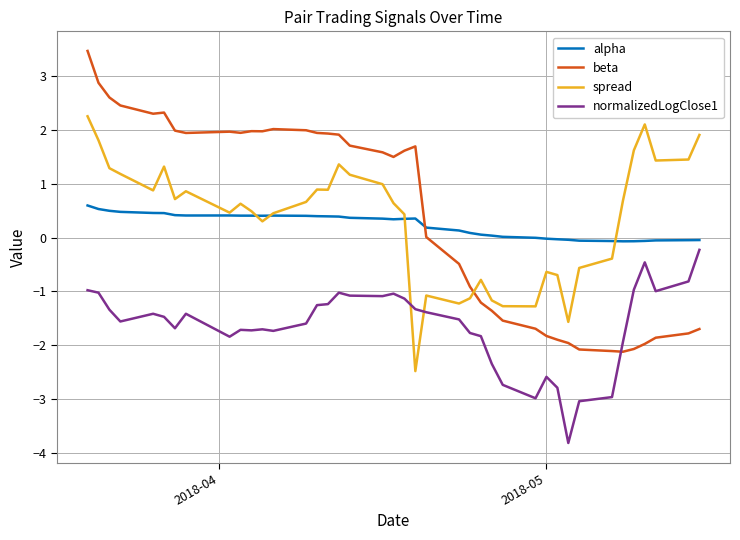

Rank the series by their maximum value, from lowest to highest.

normalizedLogClose1, alpha, spread, beta